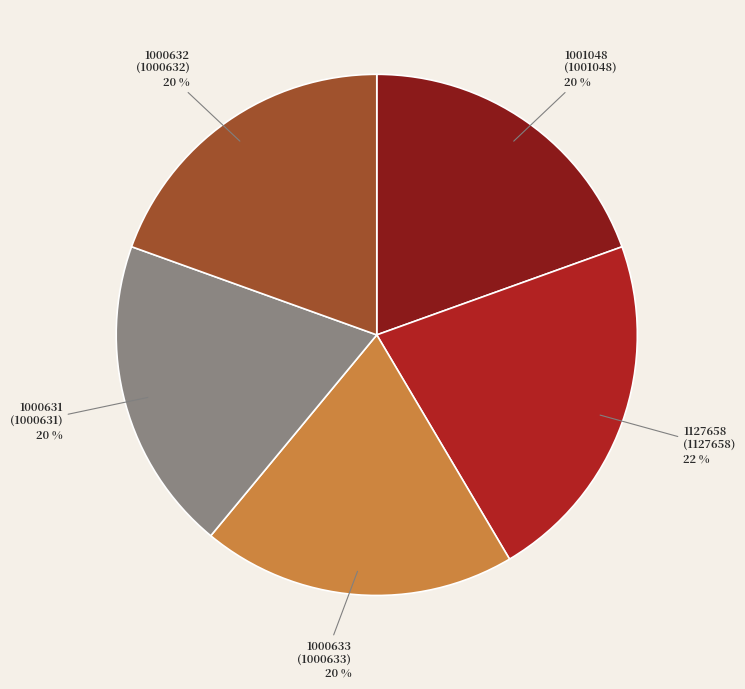

Is 1127658 the majority of the pie?

No